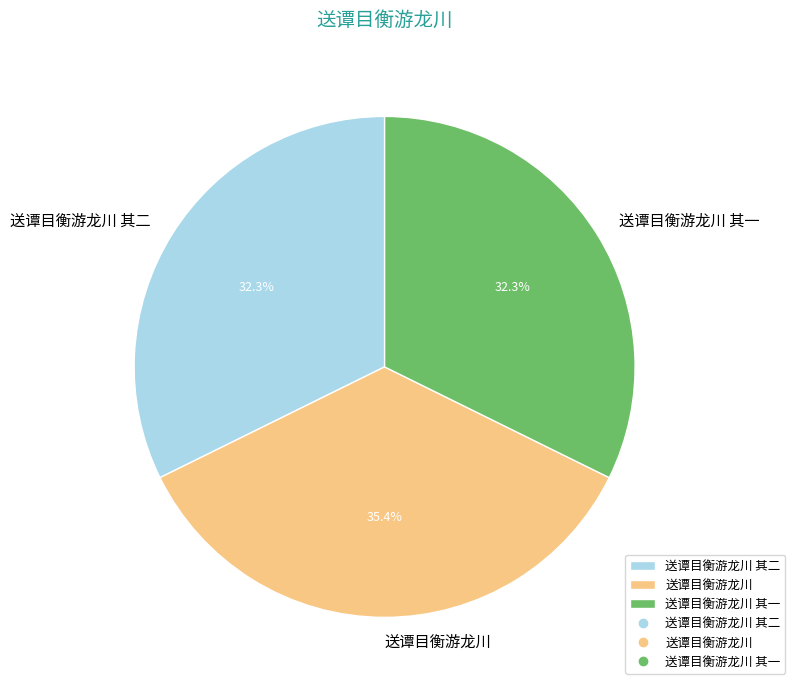

Is the sum of 送谭目衡游龙川 and 送谭目衡游龙川 其二 greater than half?

Yes